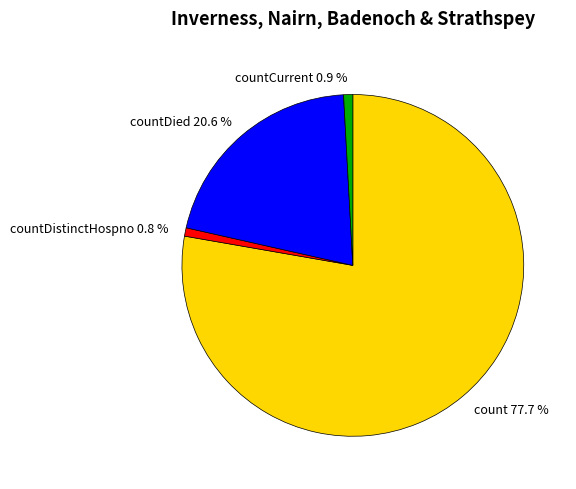

Count the number of slices in the pie.

4